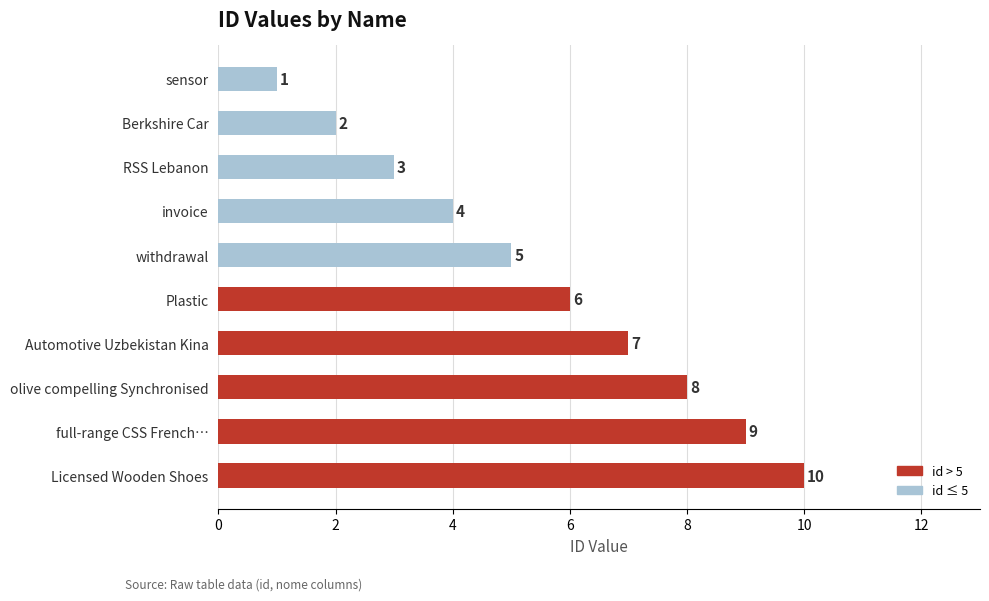

Which has a higher value, olive compelling Synchronised or Automotive Uzbekistan Kina?

olive compelling Synchronised